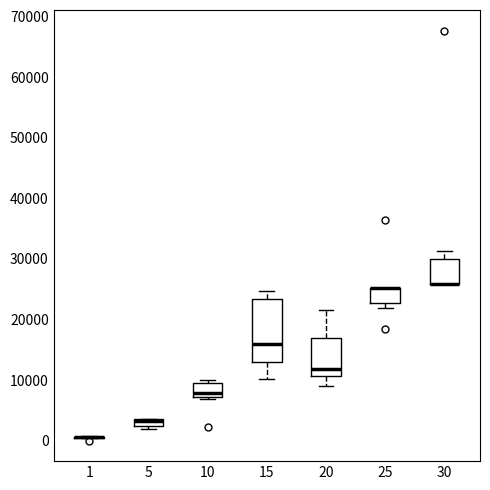

Comparing the boxes themselves (not the whiskers), which one is the tallest?

15